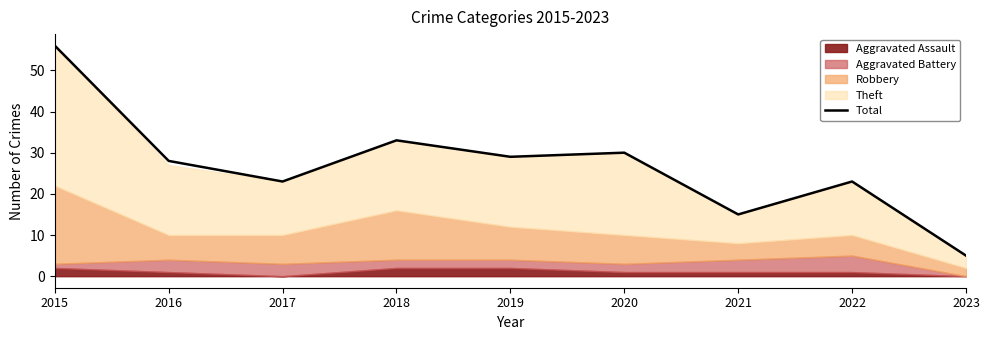

What is the difference between the values at 2022 and 2021?

8